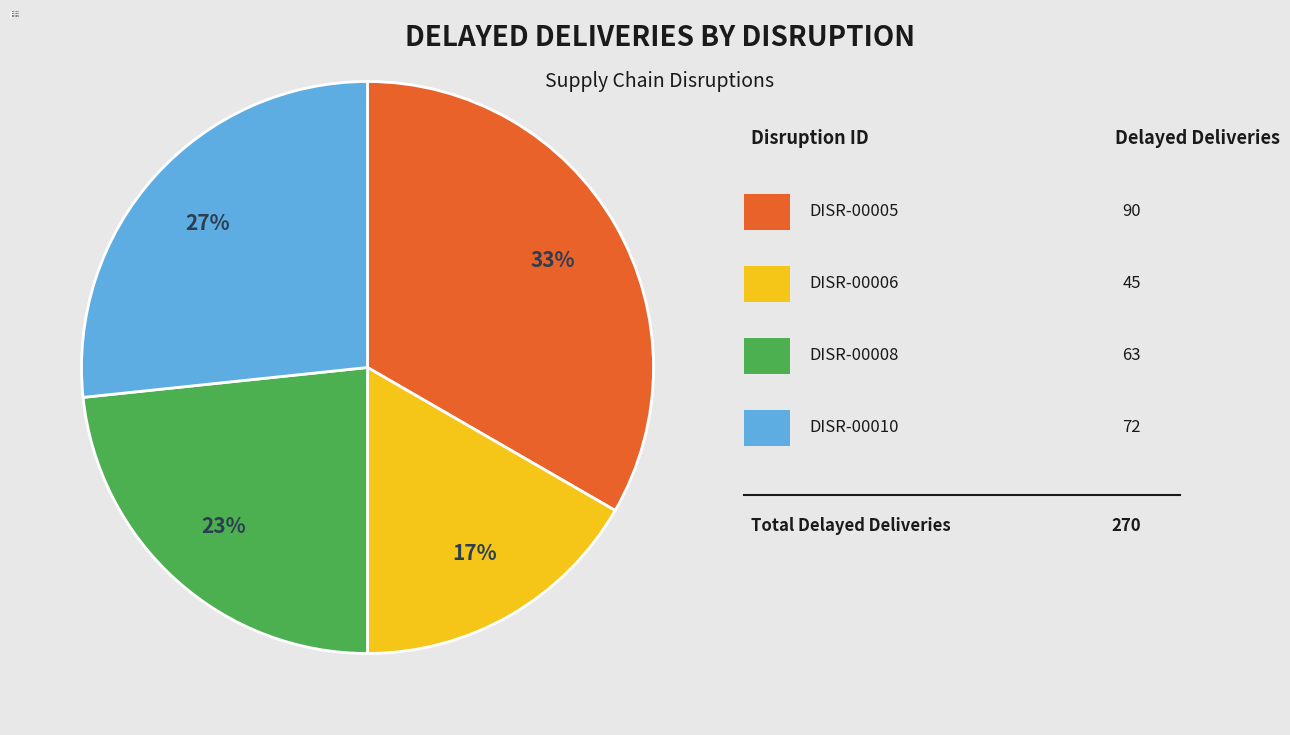

Is there any slice that represents more than half of the pie?

No